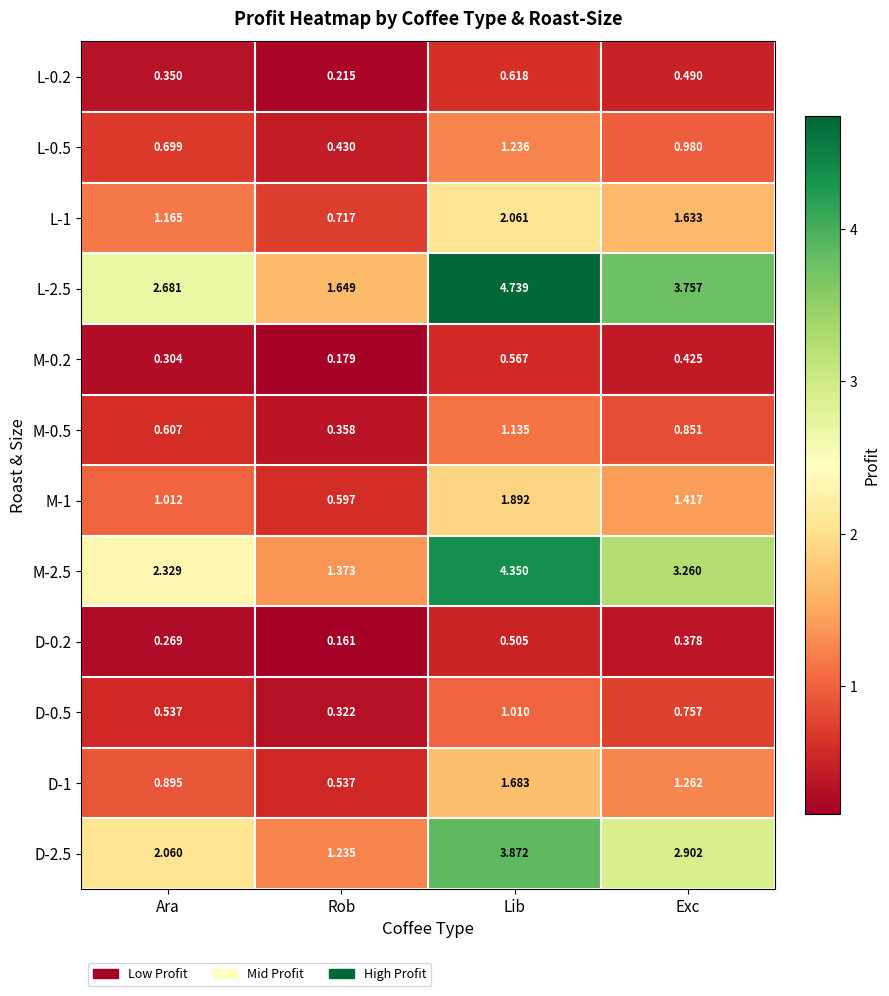

At which category does the chart reach its peak across all series?

Lib